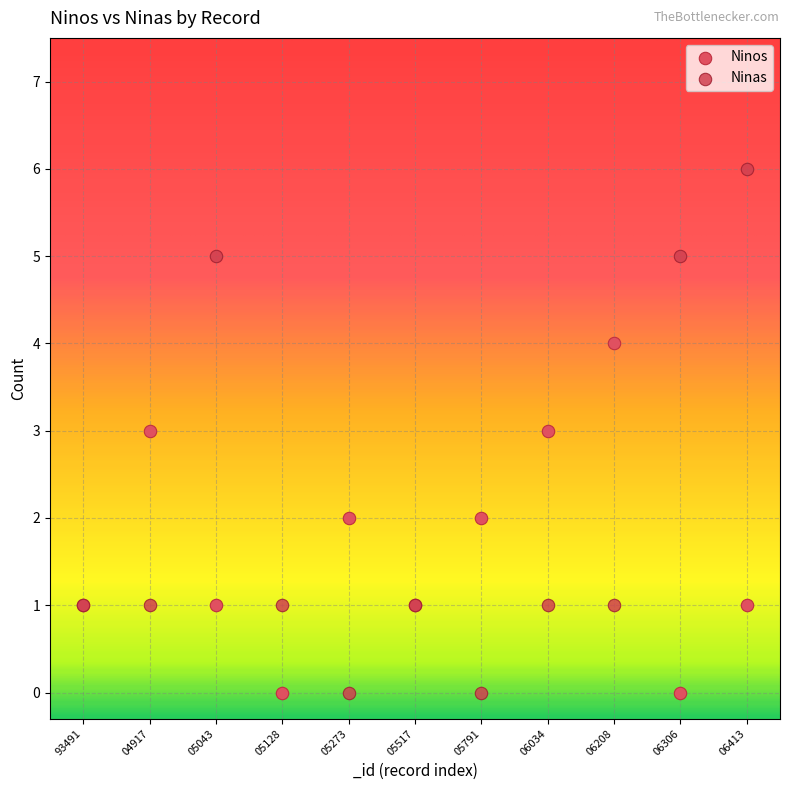

Which series has the widest spread of Y values?

Ninas